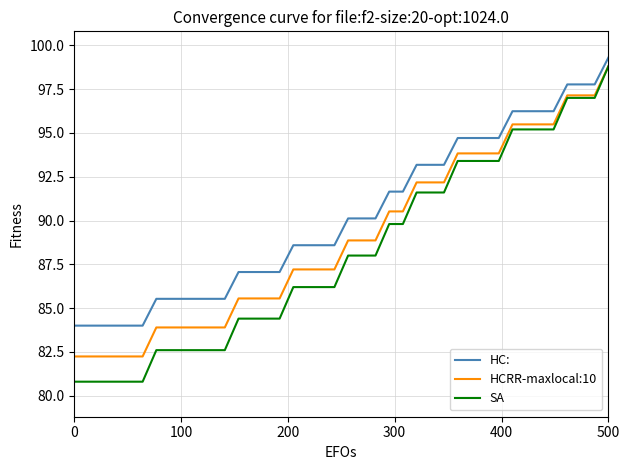

Which series has the largest range (max minus min)?

SA